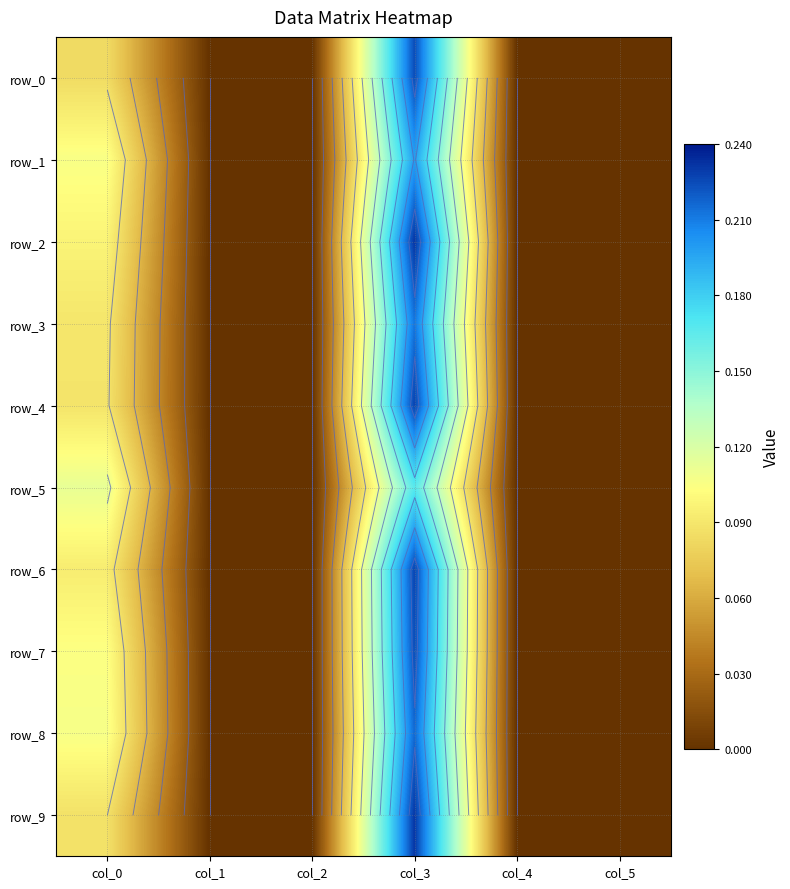

Which series has the largest total across all categories?

row_2